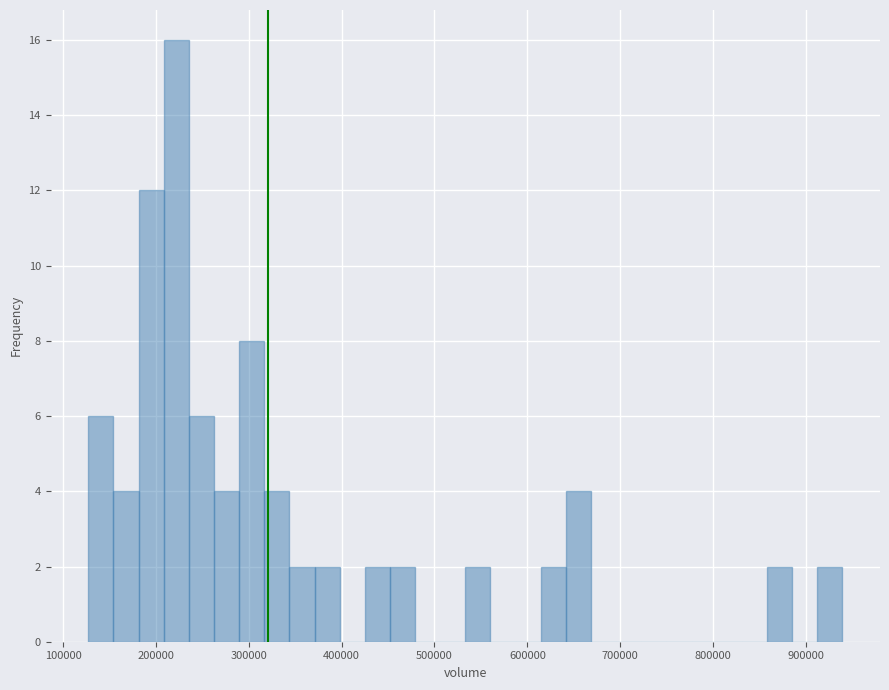

Around what value on the x-axis is the tallest bar? Give the approximate position of its centre, as read against the axis.

220000